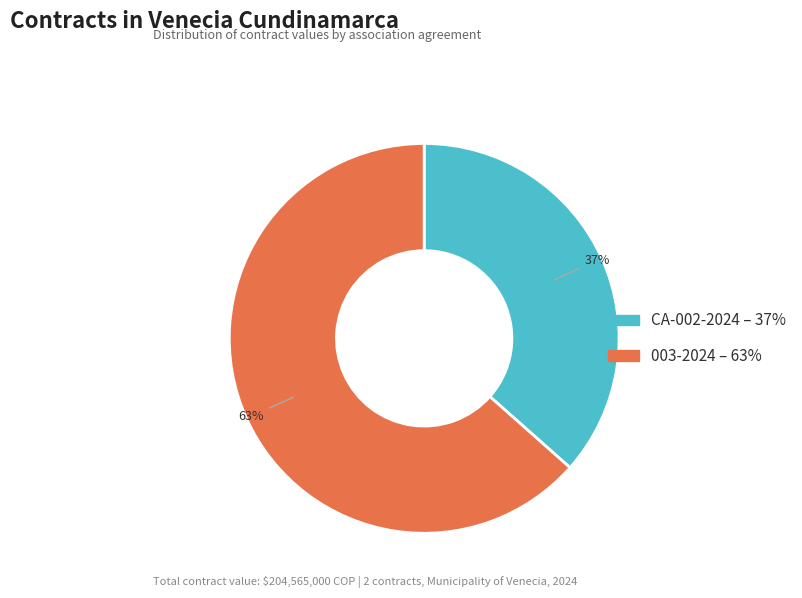

To the nearest percent, what is the average slice percentage?

50%